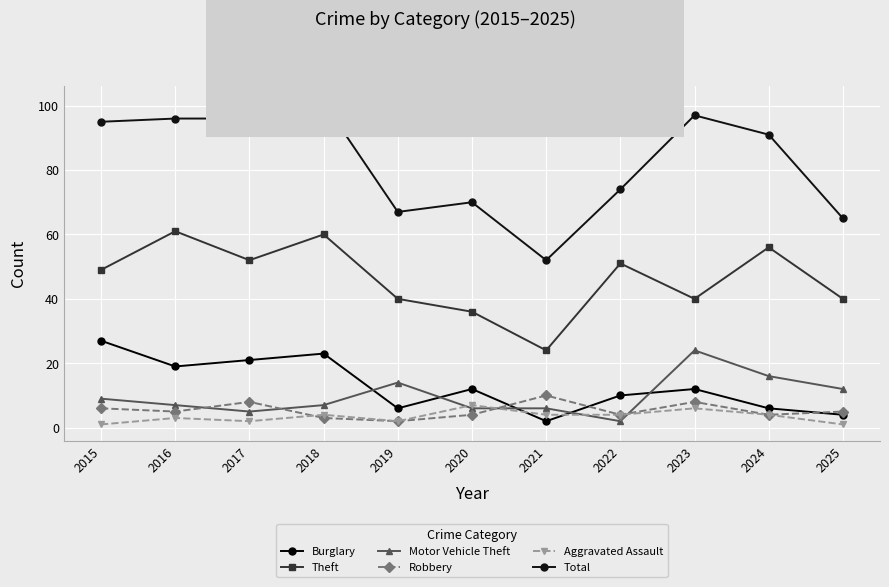

True or false: Aggravated Assault and Theft intersect in this chart.

False